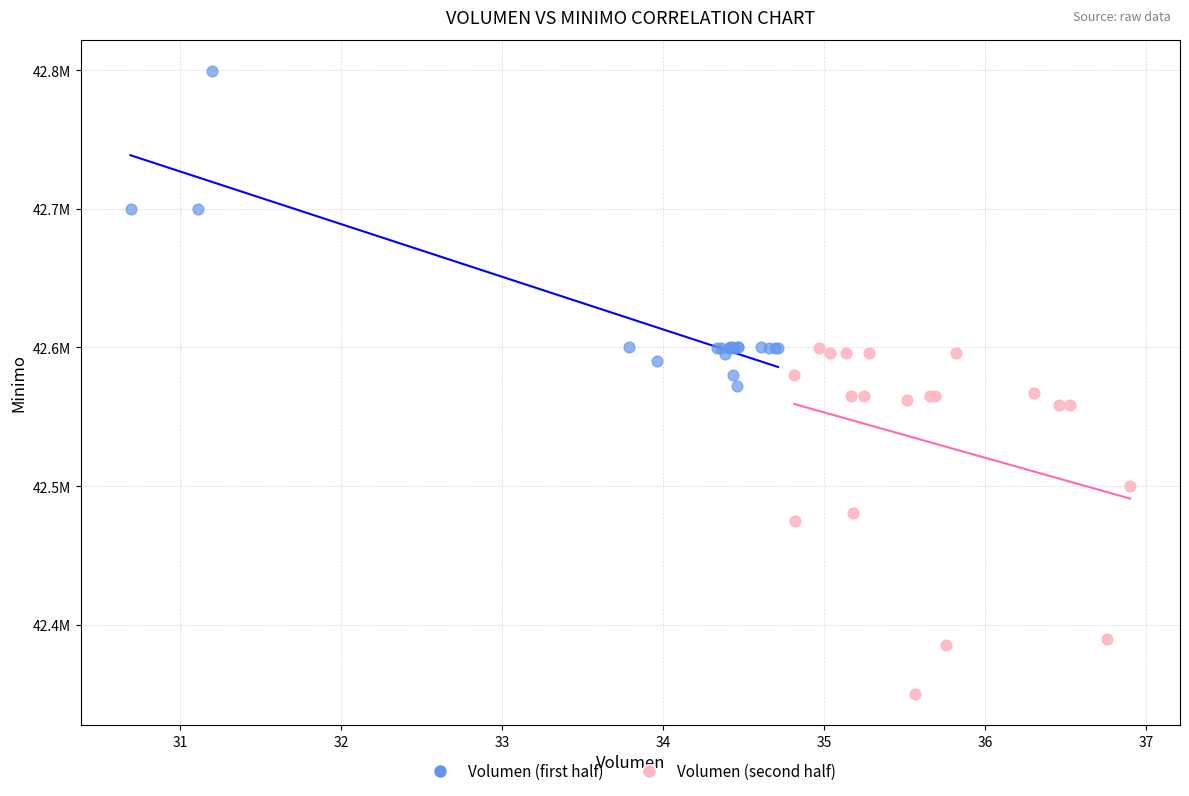

What are all the series names shown in the legend?

Volumen (first half), Volumen (second half)